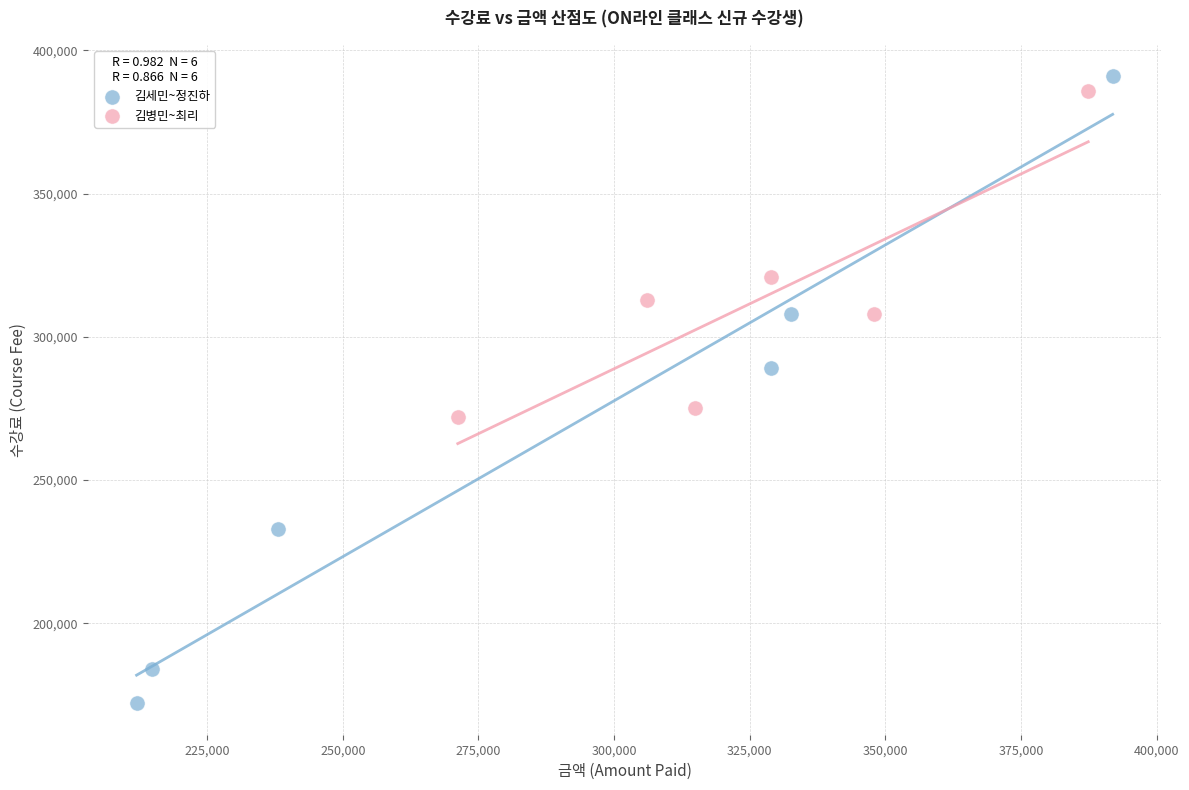

What are all the series names shown in the legend?

김세민~정진하, 김병민~최리